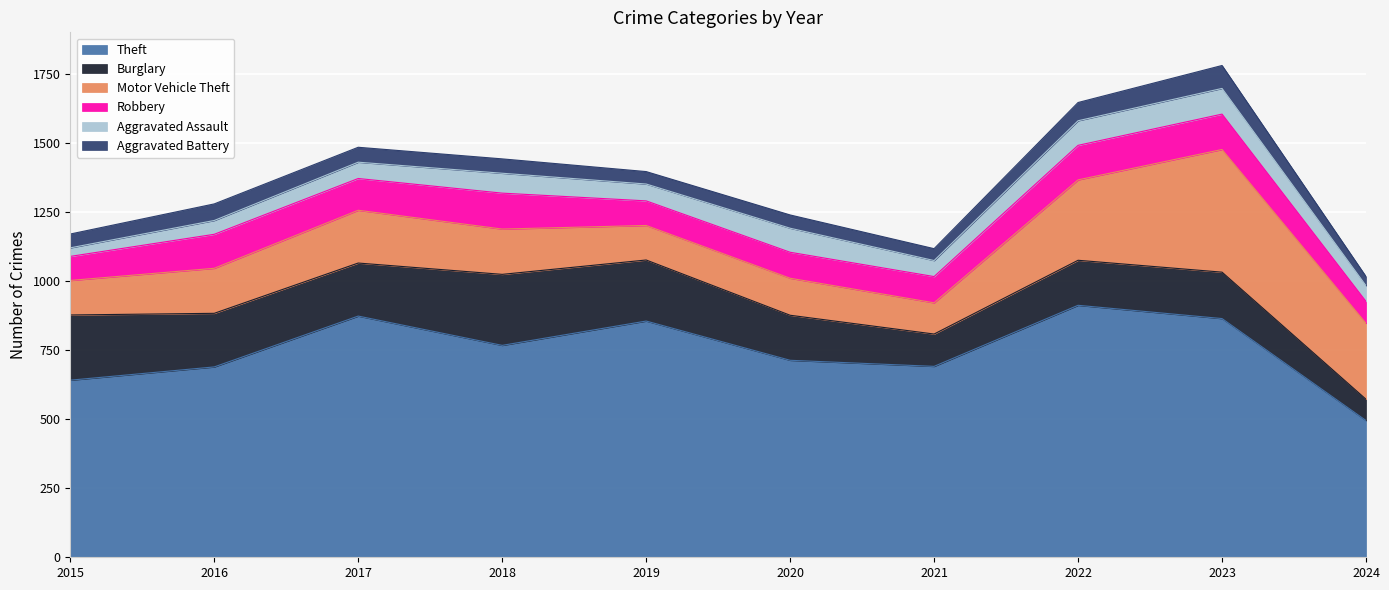

What is the sum of all Aggravated Assault values?

657